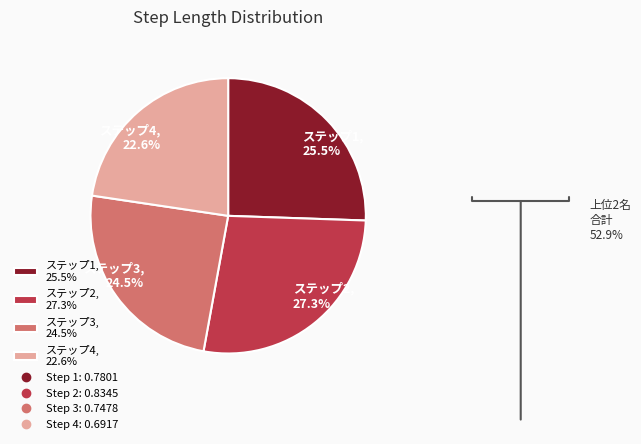

Is the sum of ステップ1, 25.5% and ステップ2, 27.3% greater than half?

Yes